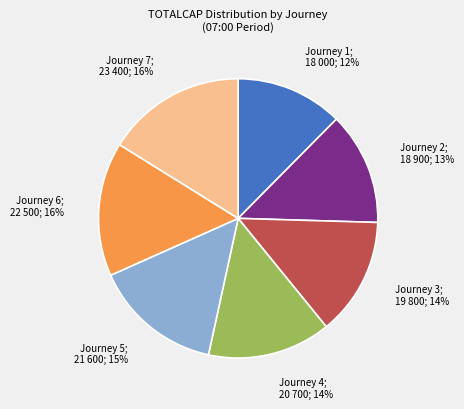

Does any single category account for the majority?

No